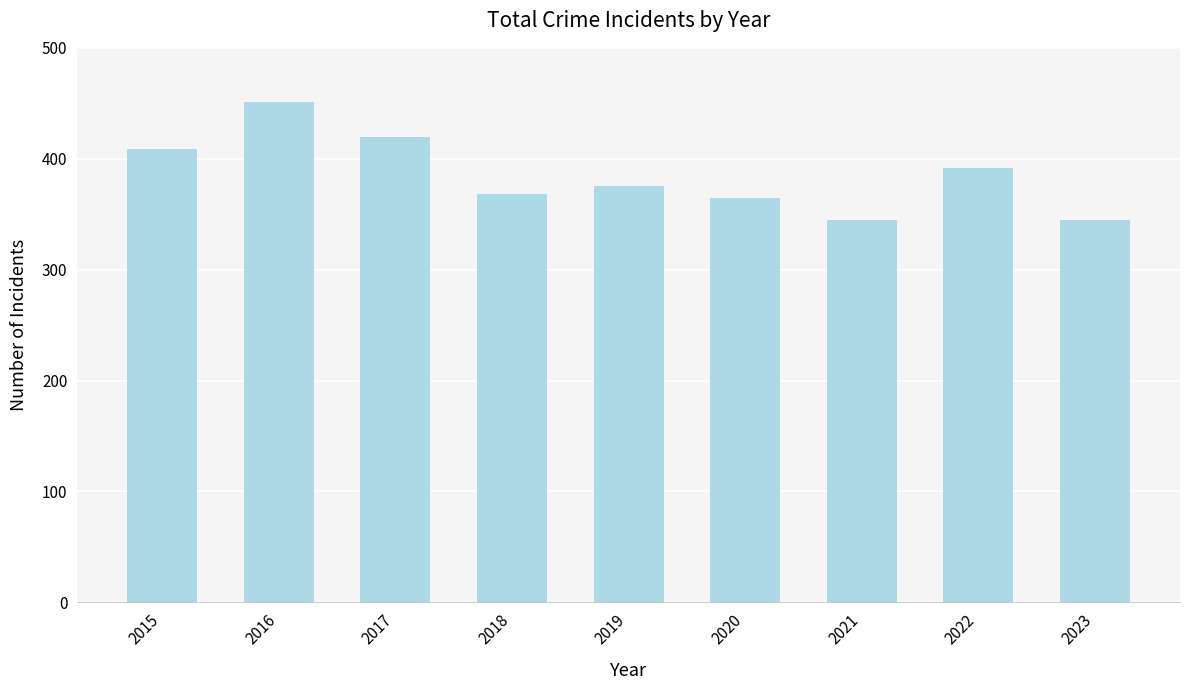

What is the value of the 1st bar from the left?

409